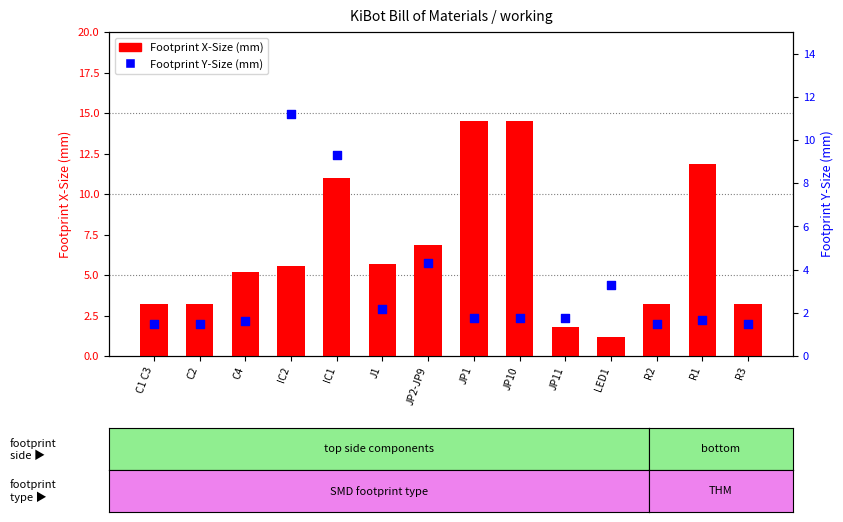

Which series has the widest spread of Y values?

Footprint X-Size (mm)